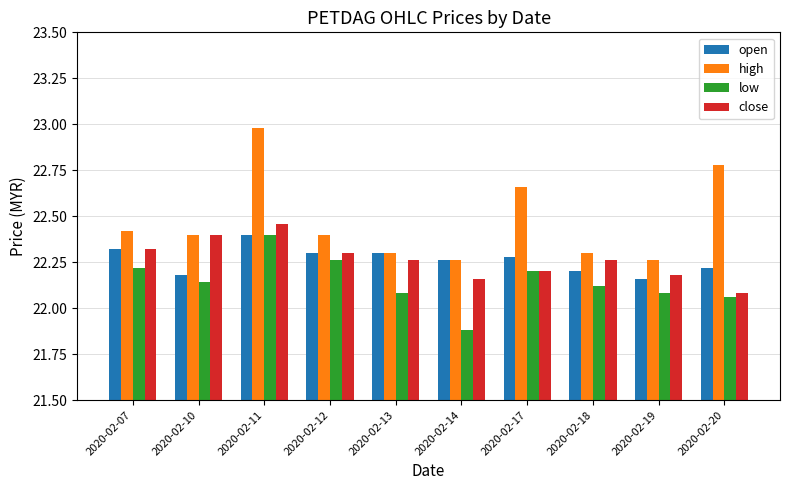

Is it true that open equals 35.2 at 2020-02-11?

False